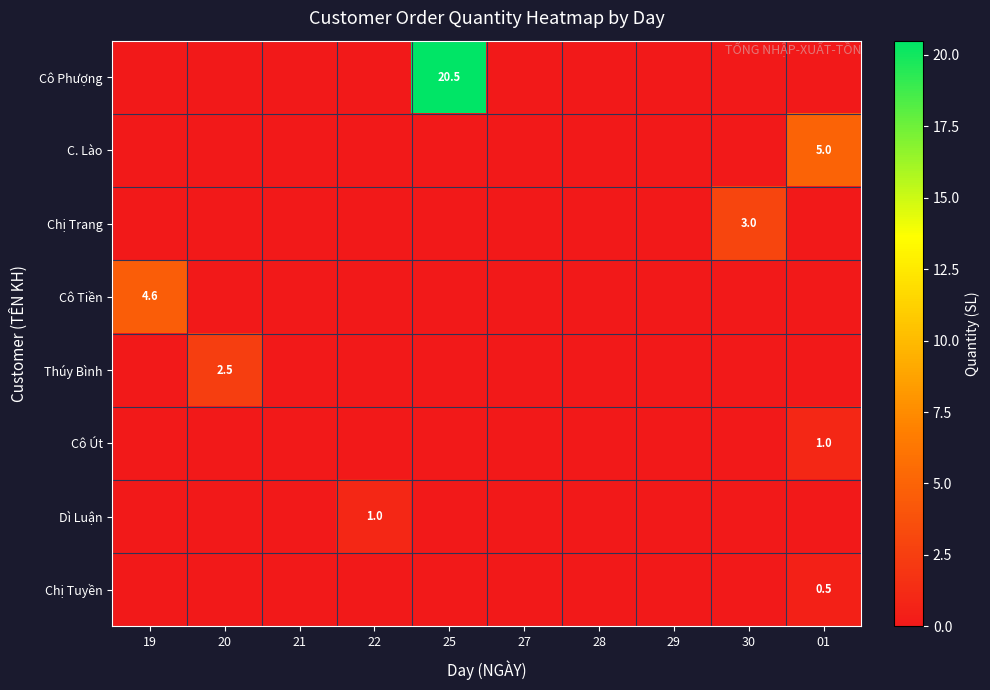

What is the average value of the C. Lào series?

0.5